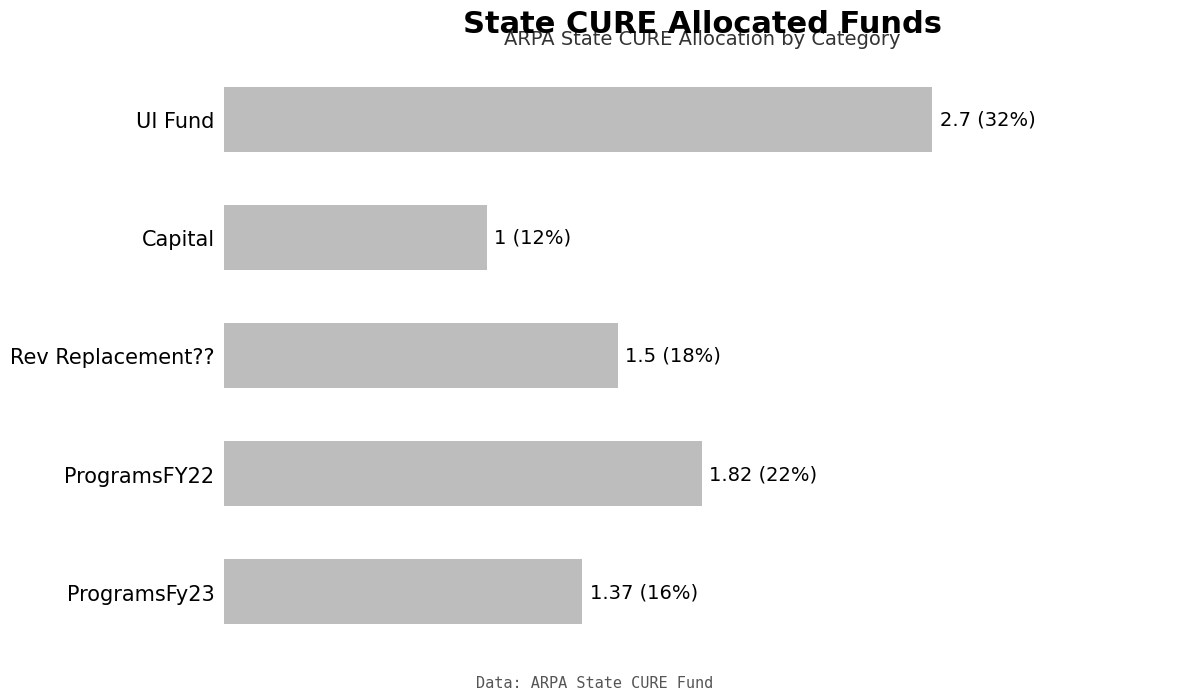

Does the chart contain any negative values?

No